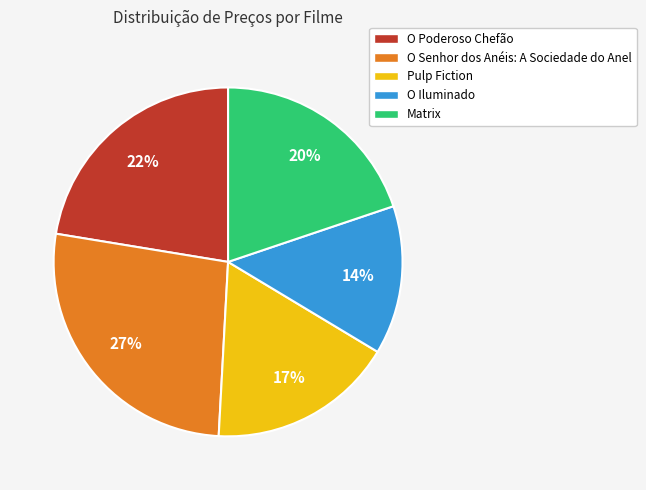

Is it true that Pulp Fiction is 7% of the pie?

False